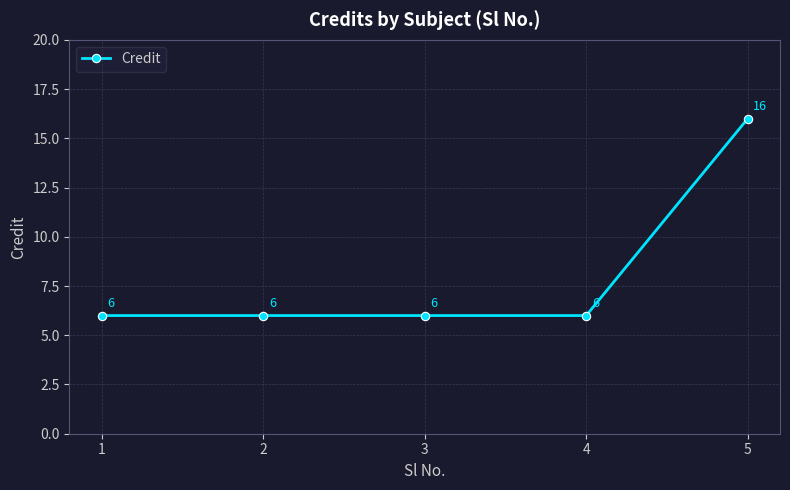

What is the difference between the values at 2 and 5?

10